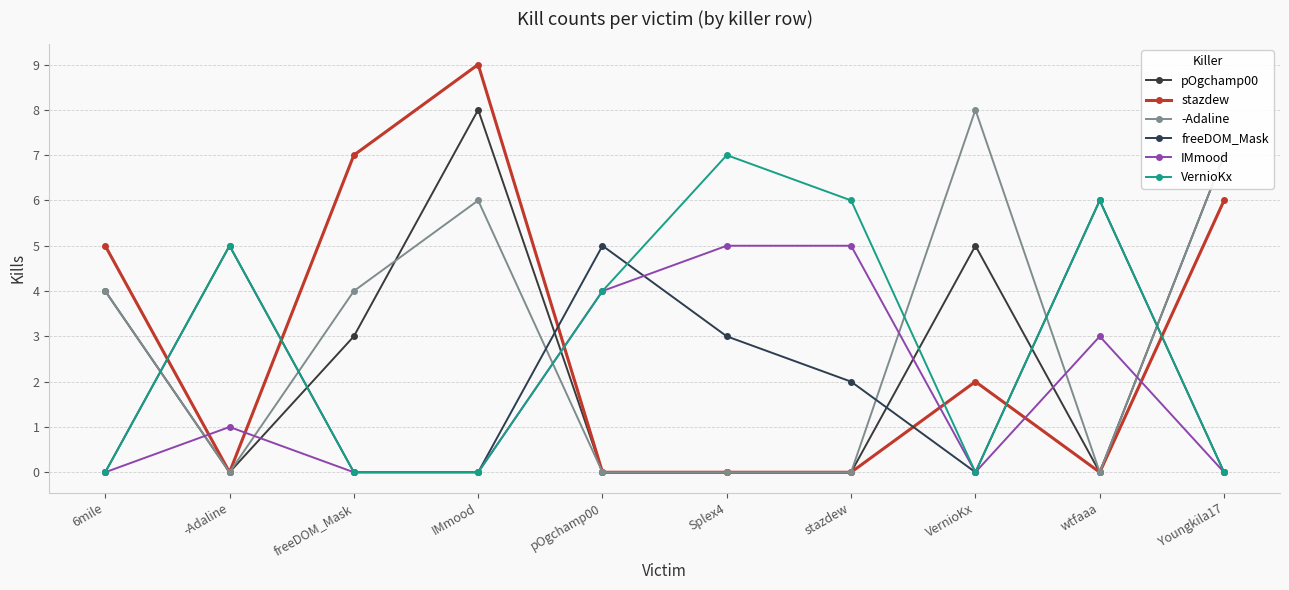

The value of freeDOM_Mask at 6mile is -3. True or false?

False